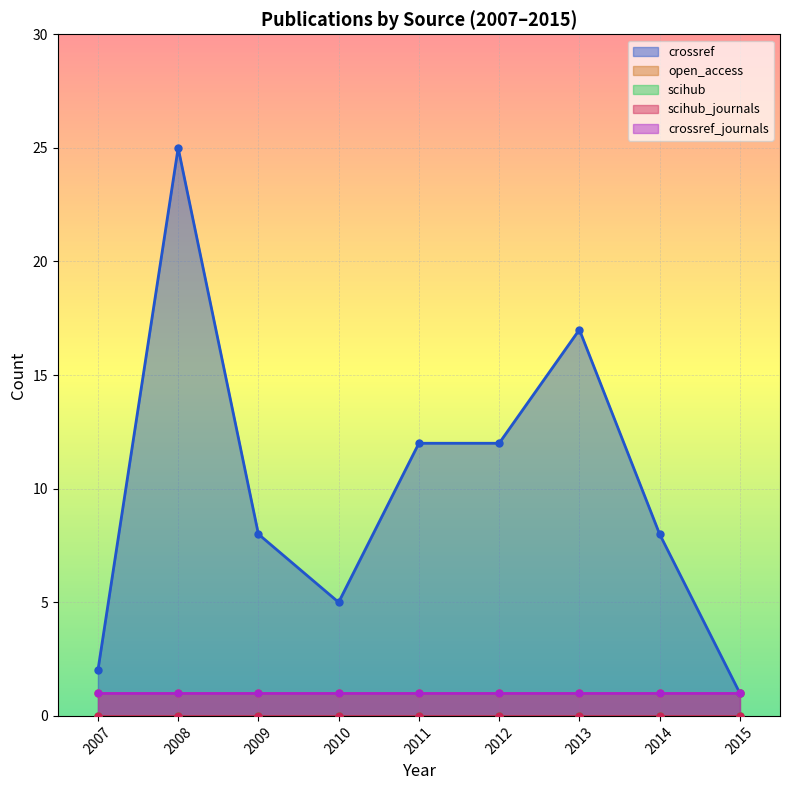

True or false: open_access and crossref_journals cross at least once.

False